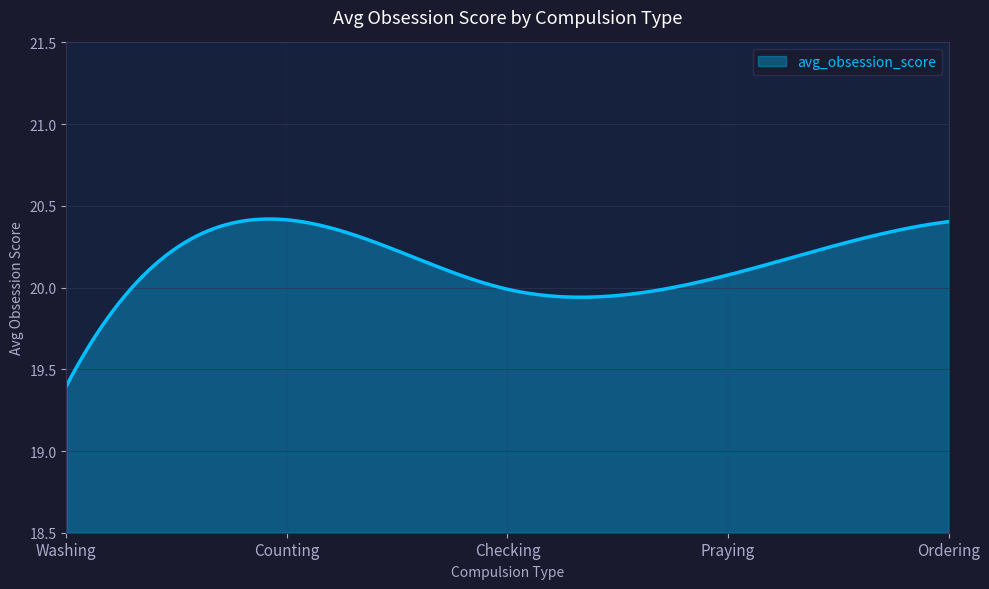

What is the difference between the maximum and minimum values?

1.0